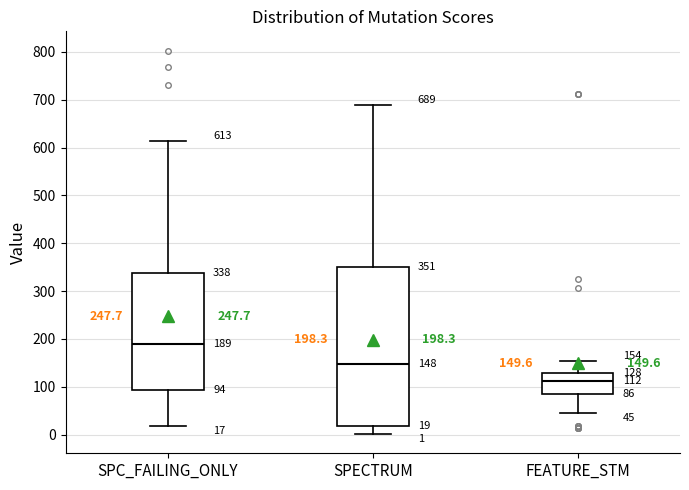

Which box has the highest median line?

SPC_FAILING_ONLY